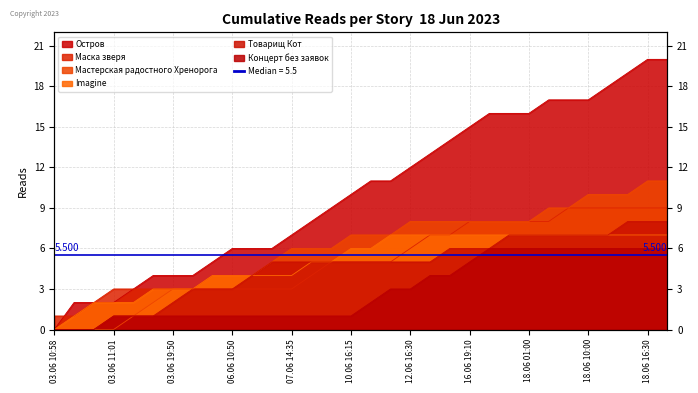

Which has a higher value, 06.06 13:25 or 06.06 18:50?

06.06 13:25